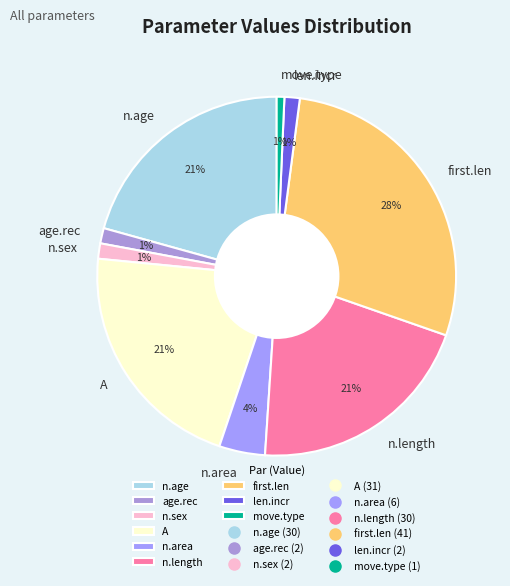

To the nearest percent, what portion does n.sex represent?

1%